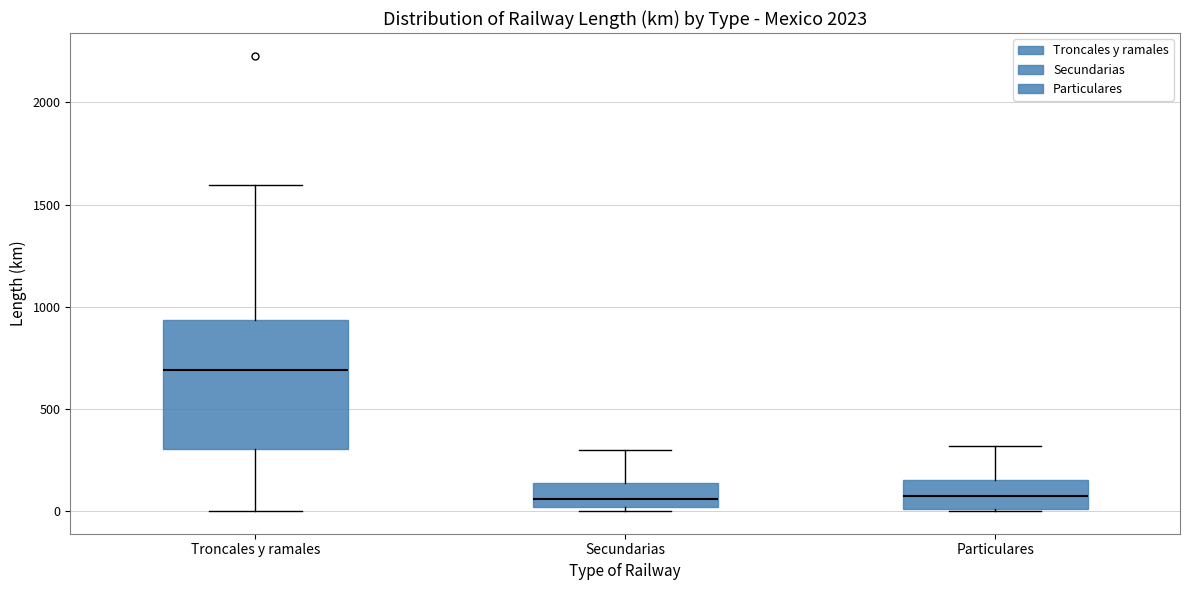

Reading left to right, read every box against the y-axis: the position of its median line, the range the box covers, and the ends of its whiskers. The values are not printed on the chart, so give them approximately, as read against the axis.

Troncales y ramales: median 700, box 300 to 950, whiskers 0 to 1600
Secundarias: median 50, box 0 to 150, whiskers 0 (just below the box's lower edge) to 300
Particulares: median 50, box 0 to 150, whiskers 0 to 300